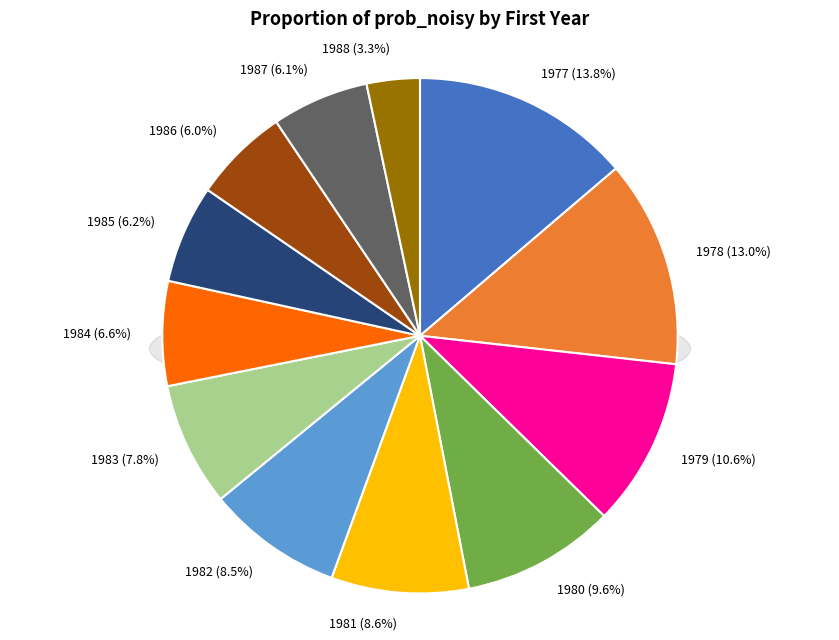

Is it true that 1984 is 7% of the pie?

True